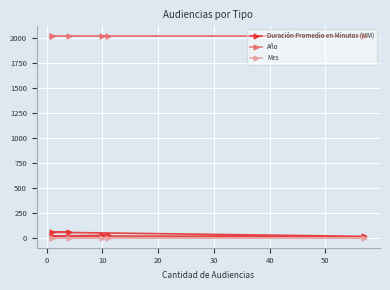

What is the value of the Duración Promedio en Minutos (MM) point at the 5th from the left?

26